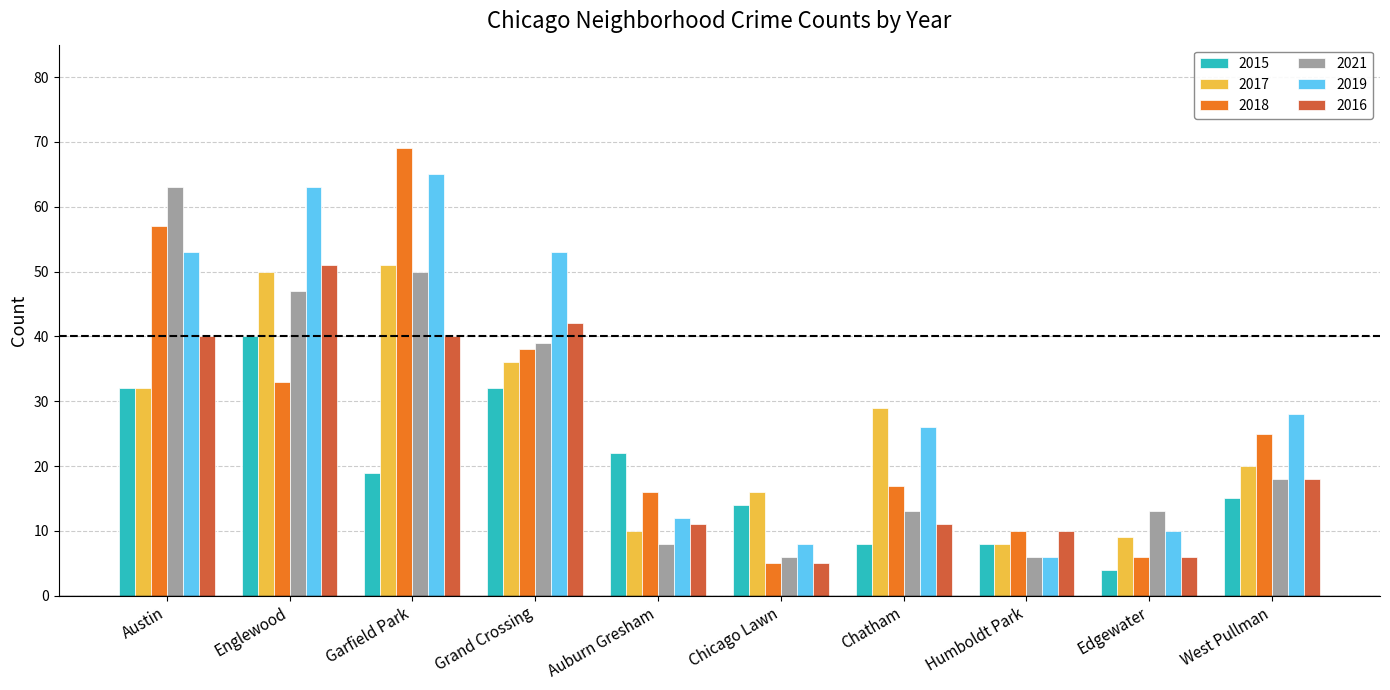

What is the difference between the second highest and minimum values in the 2021 series?

44